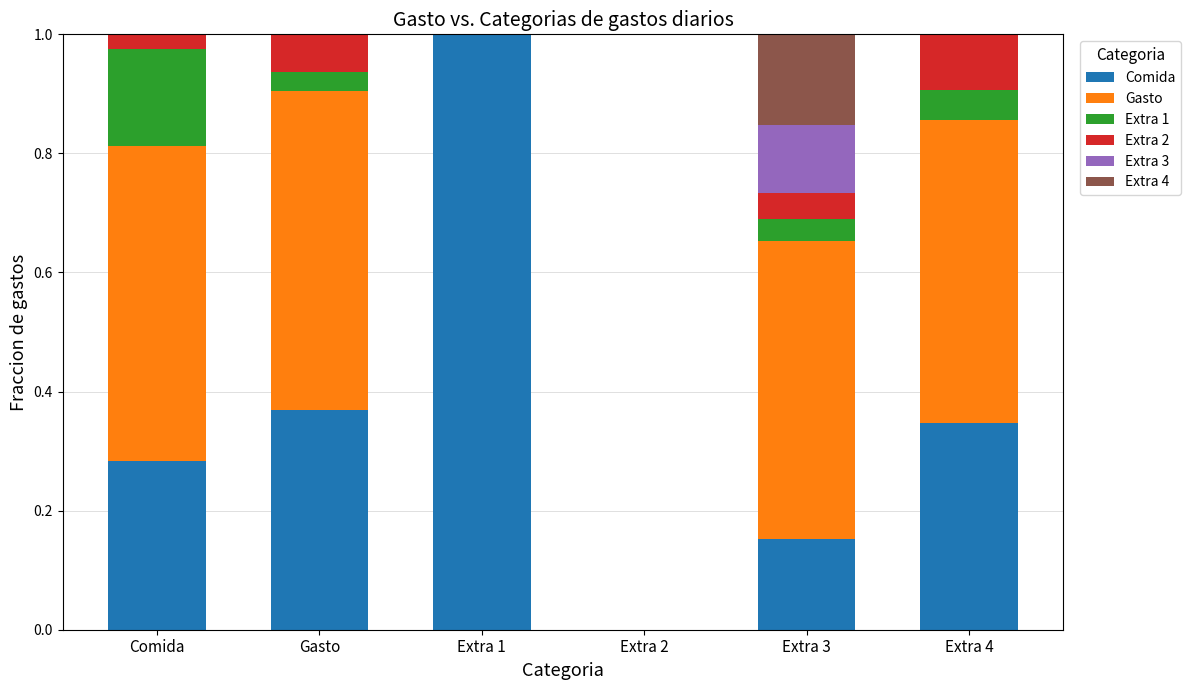

What is the total value across all series at Extra 3?

1.0